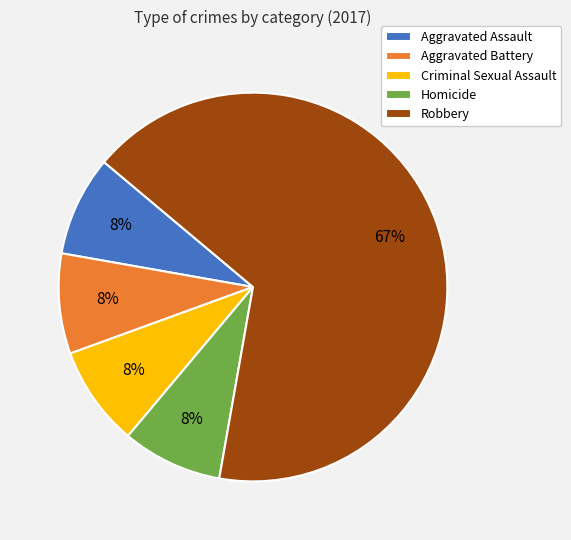

To the nearest percent, what is the average slice percentage?

20%